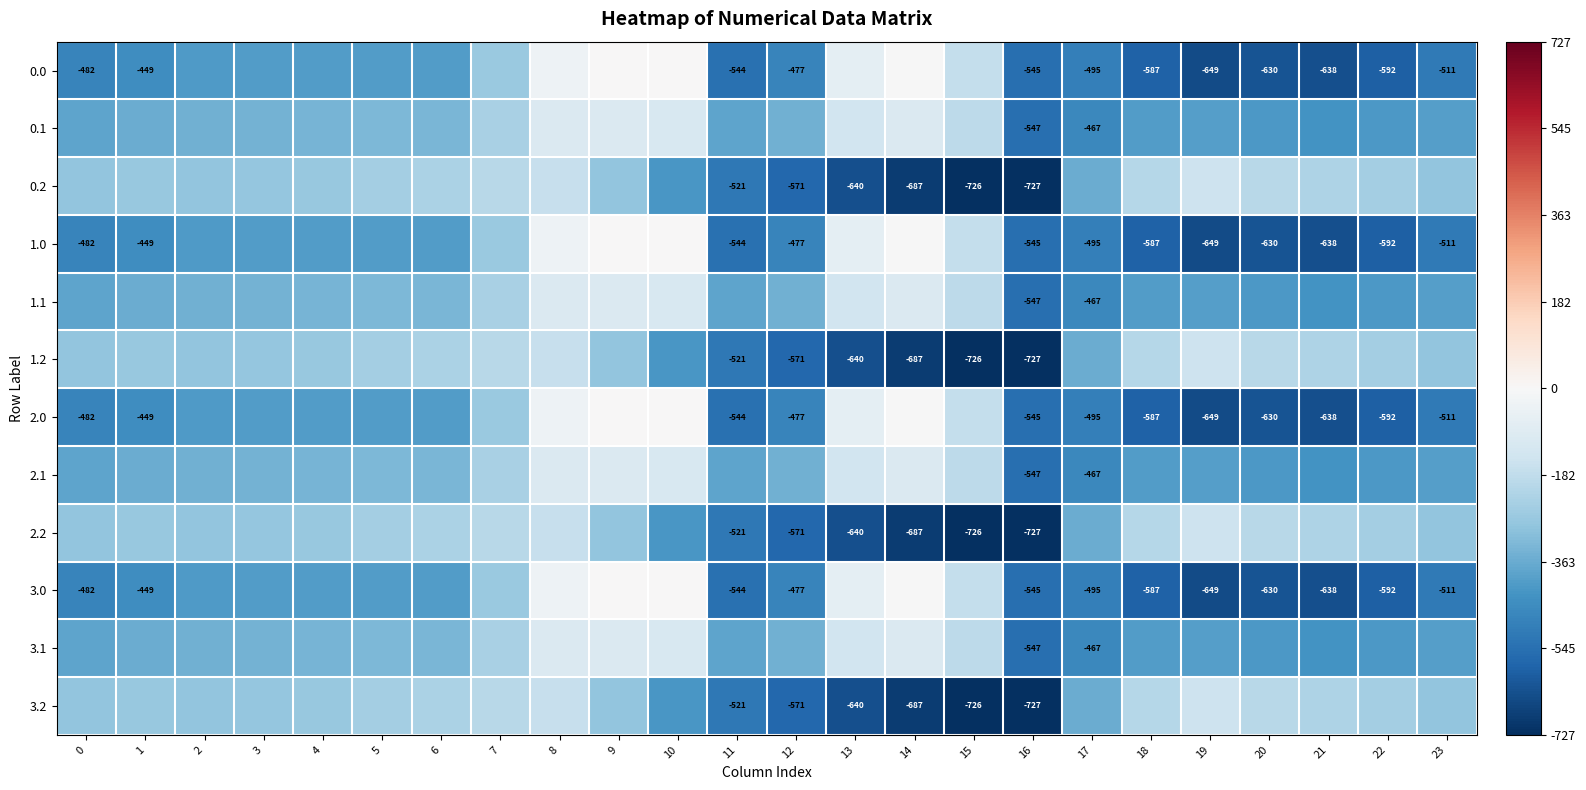

What is the difference between the highest and lowest values at 15?

553.0